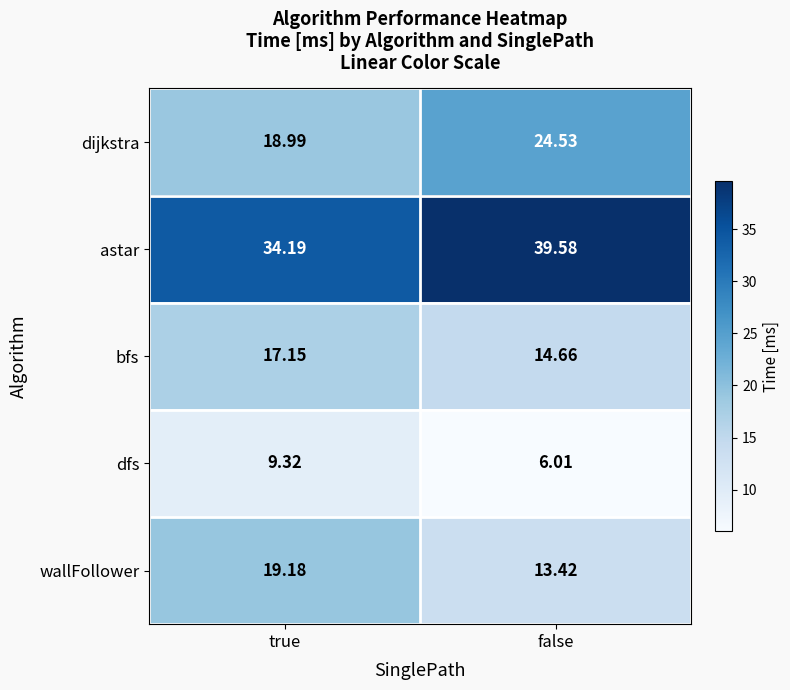

Rank the series by their maximum value, from lowest to highest.

dfs, bfs, wallFollower, dijkstra, astar